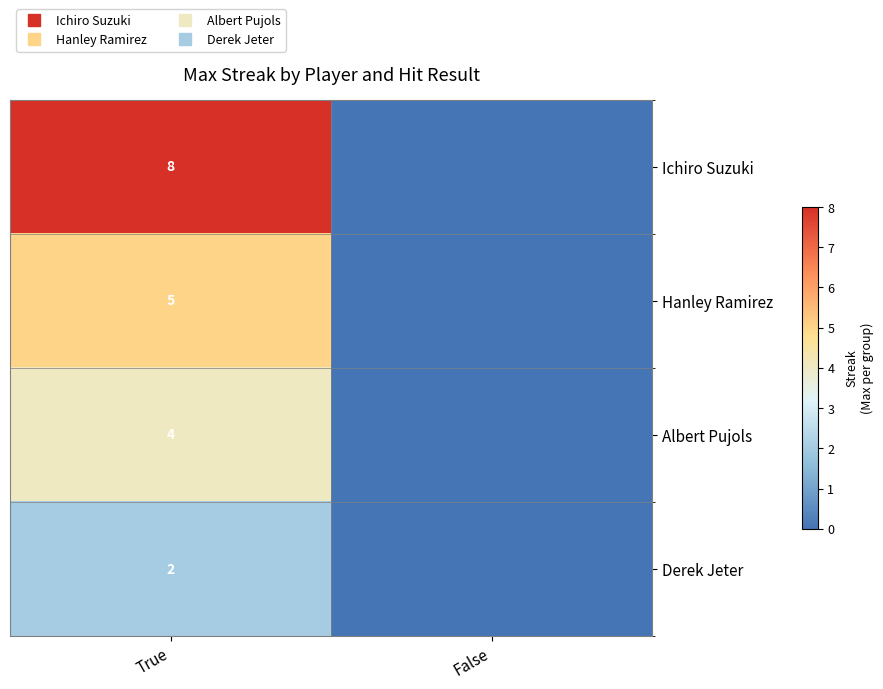

At which label is Albert Pujols closest to 2?

True